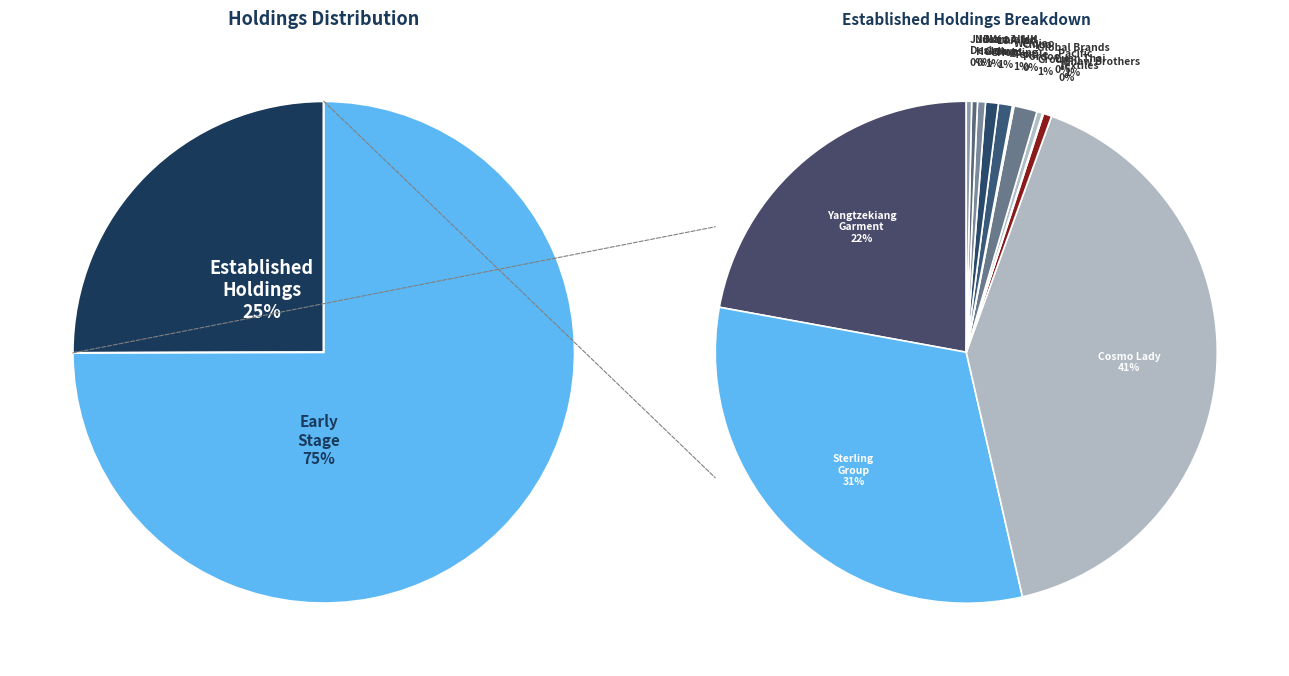

What is the change in value from Sterling Group Holdings Ltd. to Cosmo Lady (China) Holdings Company Ltd.?

+0.1